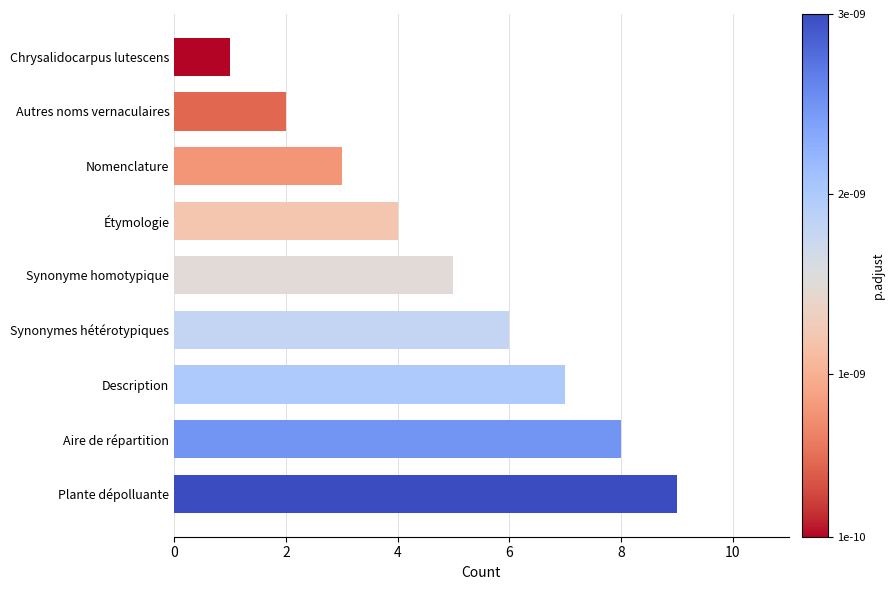

What is the label of the 4th bar from the top?

Étymologie